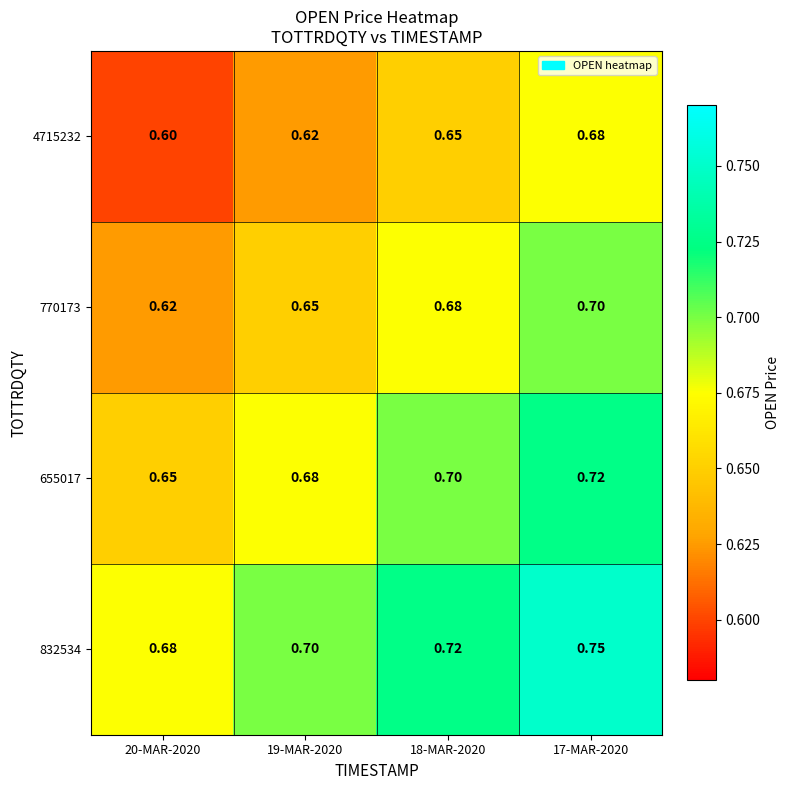

Is the value of 770173 at 17-MAR-2020 greater than the value of 4715232 at 19-MAR-2020?

Yes